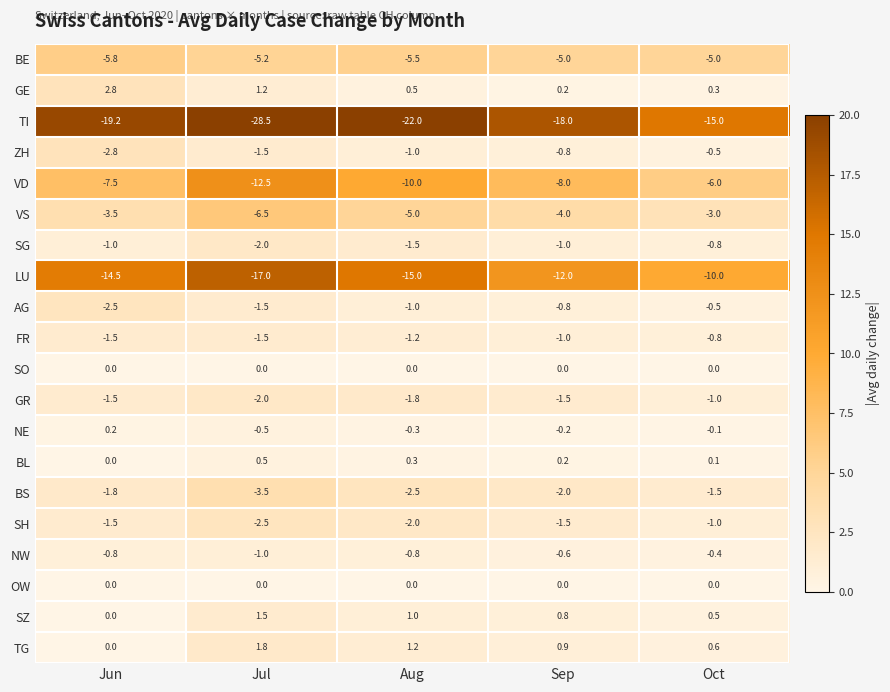

Between Jul and Aug, which series saw the biggest shift?

TI